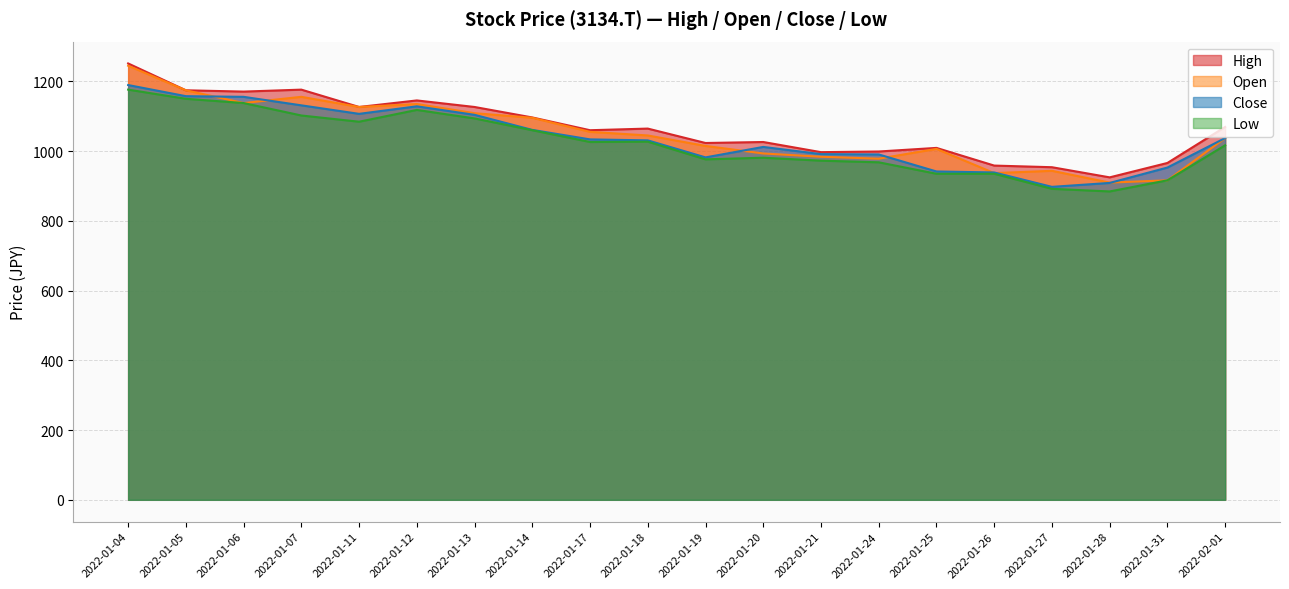

List the series in order of their overall mean, lowest first.

Low, Close, Open, High